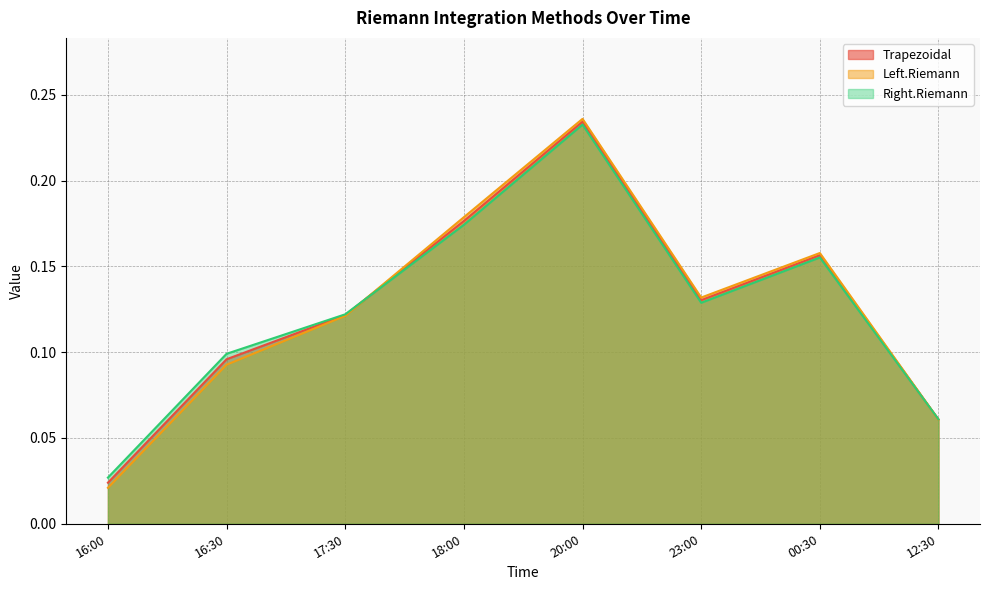

Read the Left.Riemann value at 23:00.

0.1